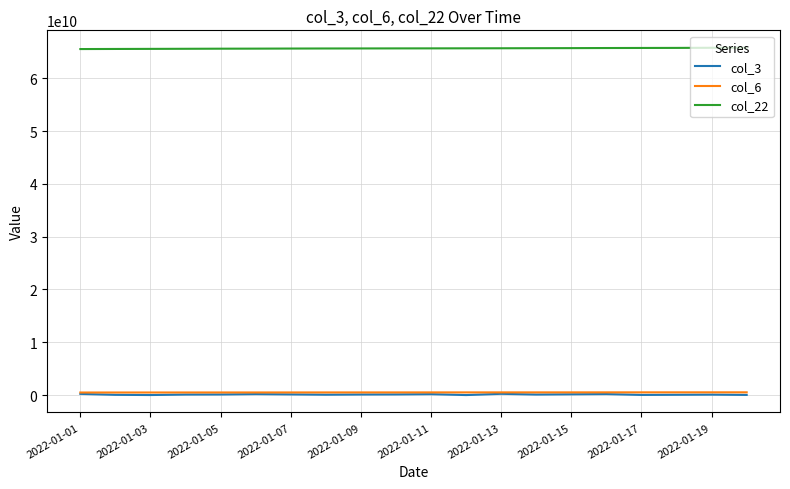

What is the minimum value shown in the chart?

4262200